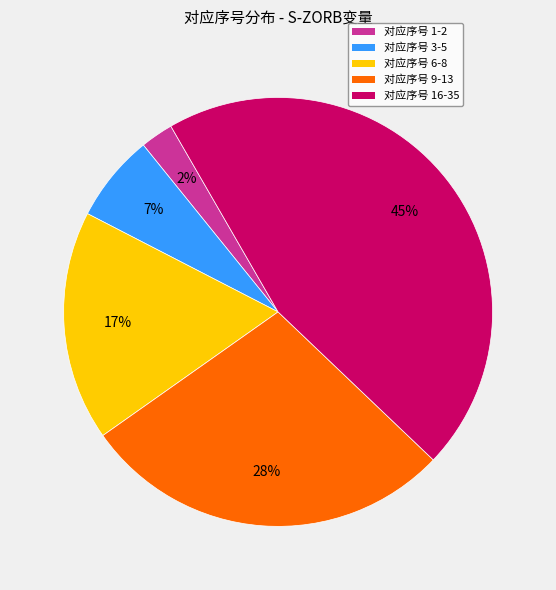

To the nearest percent, what is the difference between the largest and smallest slice percentages?

43%